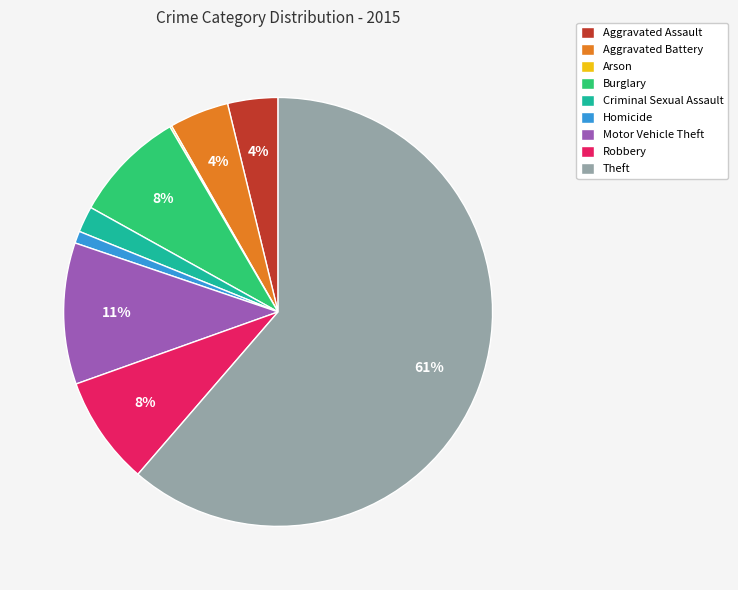

To the nearest percent, what portion does Aggravated Battery represent?

4%